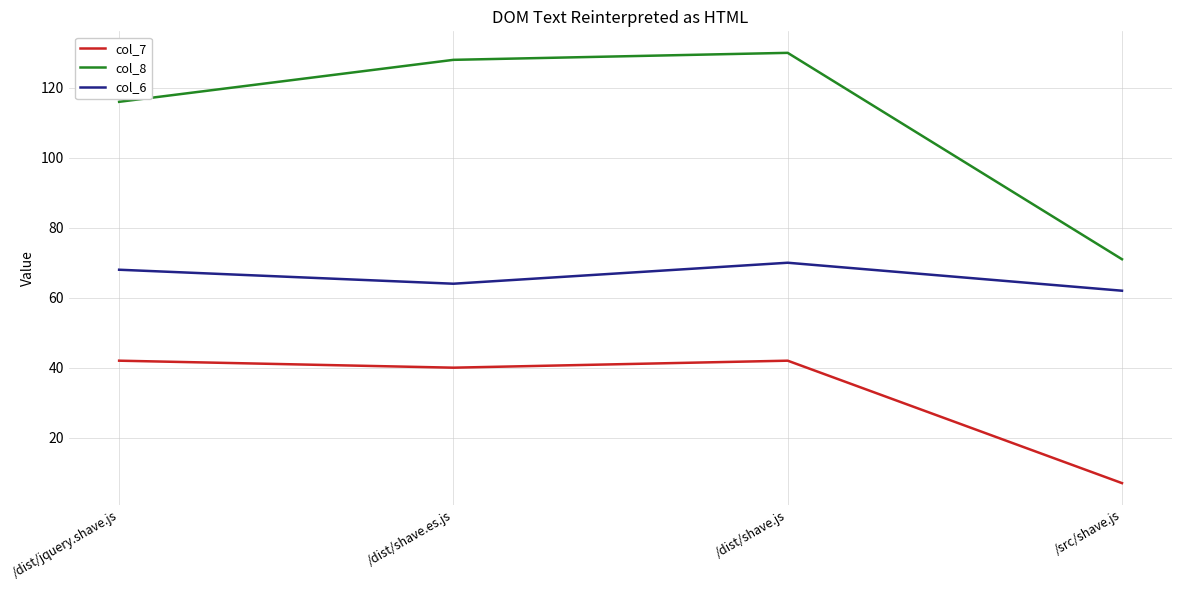

Reading left to right, transcribe all the data shown in this chart.

col_7: 42	40	42	7
col_8: 116	128	130	71
col_6: 68	64	70	62